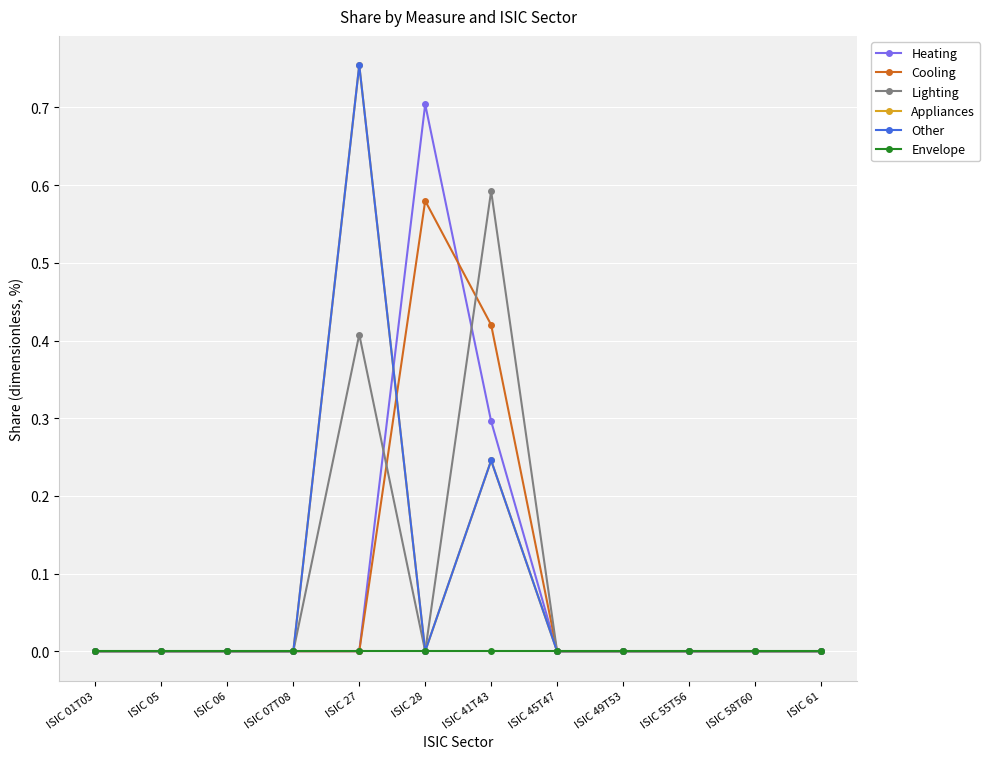

True or false: Other and Cooling cross at least once.

True